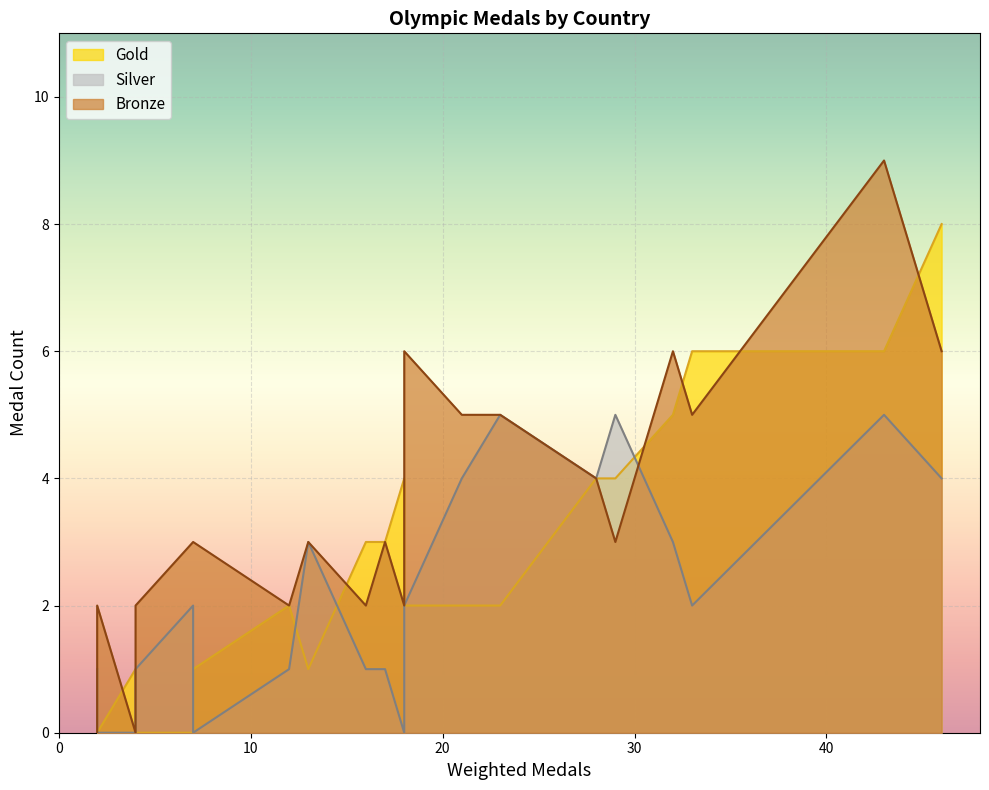

What is the value of the Gold point at the 19th from the left?

6